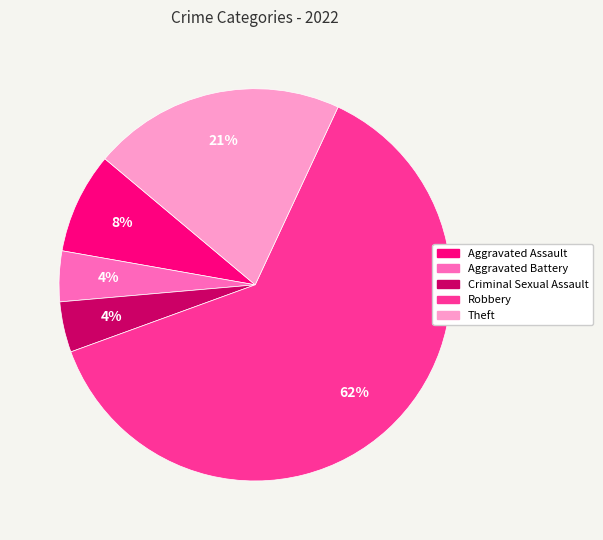

To the nearest percent, what is the combined percentage of Theft and Criminal Sexual Assault?

25%